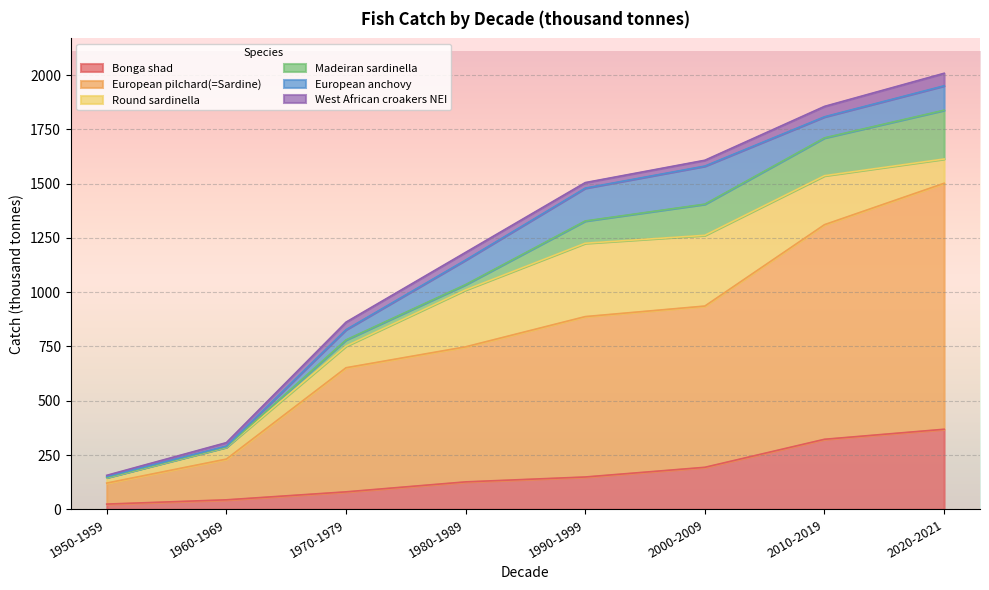

Which series has the largest total across all categories?

European pilchard(=Sardine)